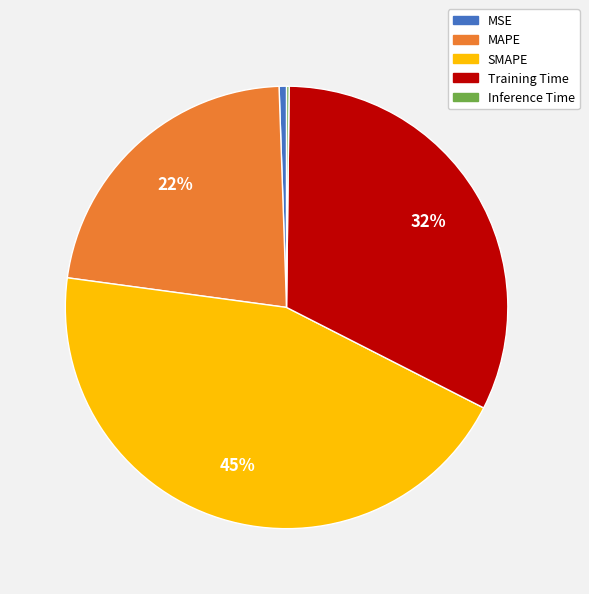

True or false: MAPE accounts for 22% of the total.

True